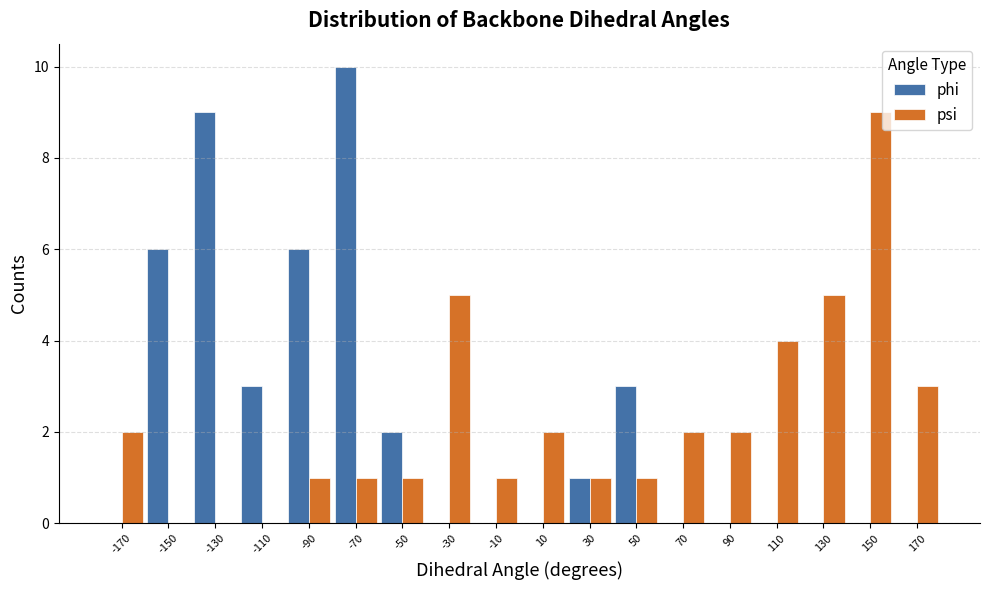

Reading left to right, list every range on the x-axis with the height of the bar of each series over it. The values are not printed on the chart, so give them approximately, as read against the axis.

-180 to -160: phi=0	psi=2
-160 to -140: phi=6	psi=0
-140 to -120: phi=9	psi=0
-120 to -100: phi=3	psi=0
-100 to -80: phi=6	psi=1
-80 to -60: phi=10	psi=1
-60 to -40: phi=2	psi=1
-40 to -20: phi=0	psi=5
-20 to 0: phi=0	psi=1
0 to 20: phi=0	psi=2
20 to 40: phi=1	psi=1
40 to 60: phi=3	psi=1
60 to 80: phi=0	psi=2
80 to 100: phi=0	psi=2
100 to 120: phi=0	psi=4
120 to 140: phi=0	psi=5
140 to 160: phi=0	psi=9
160 to 180: phi=0	psi=3